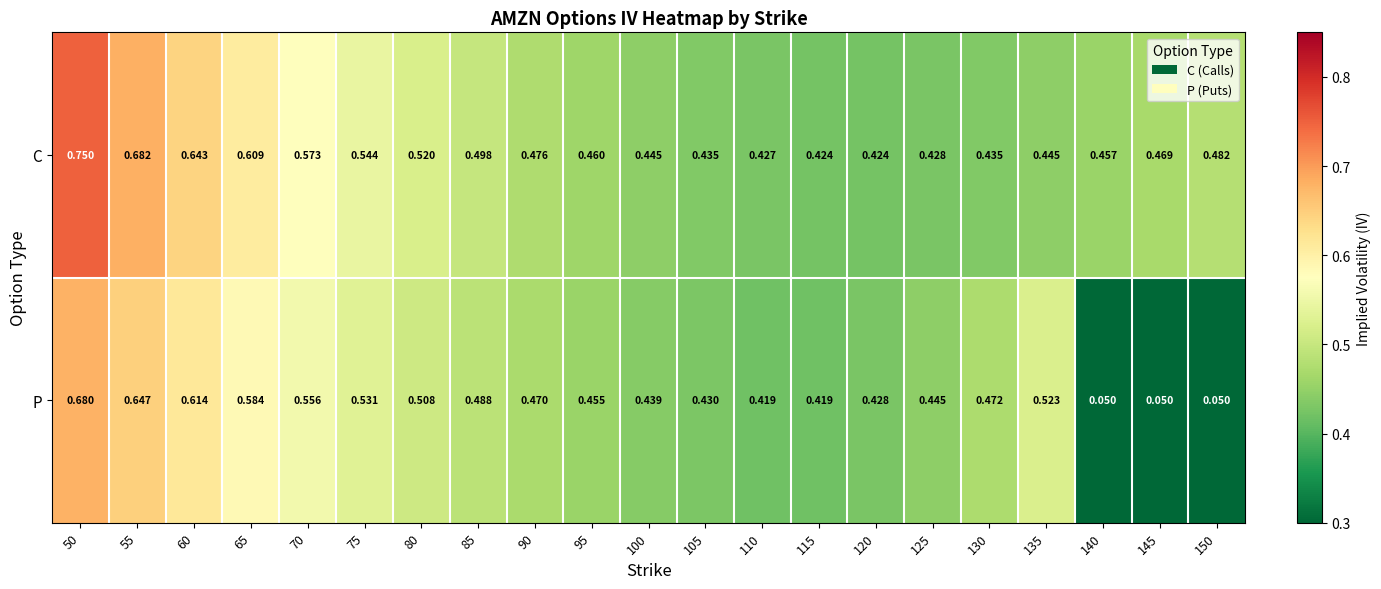

Which series has the largest total across all categories?

C